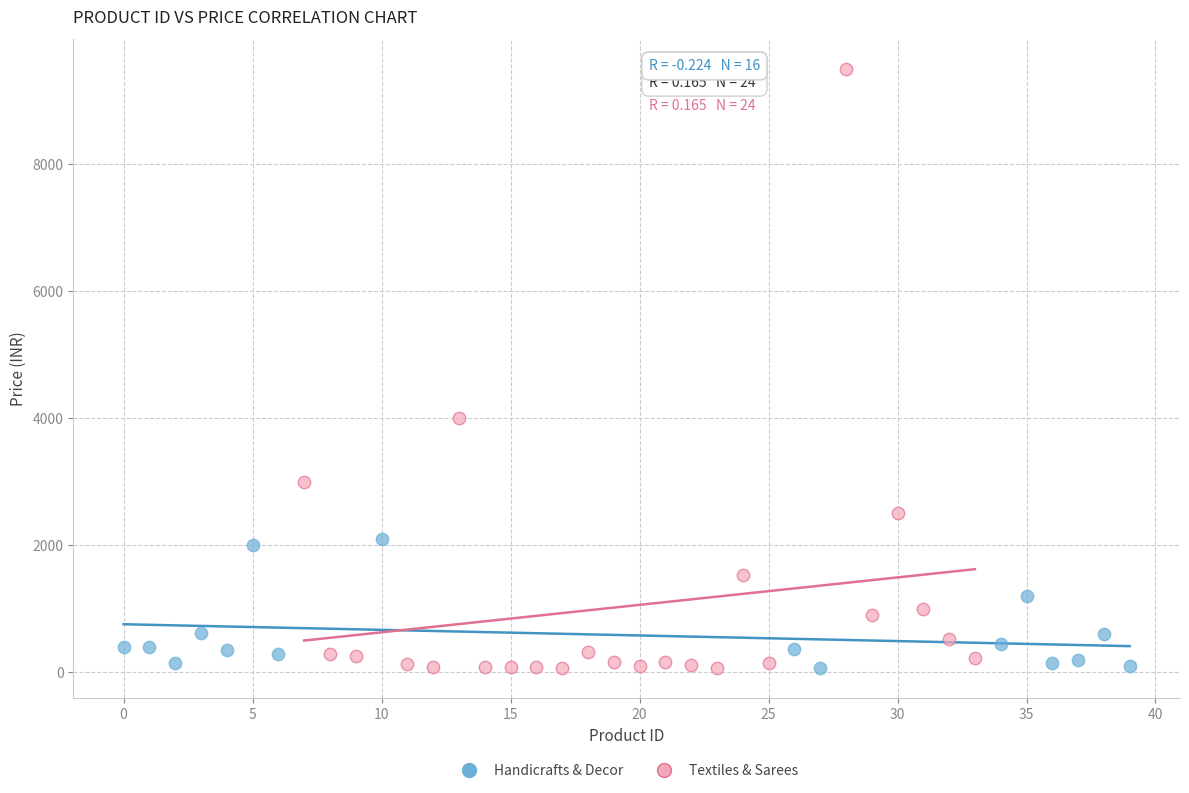

Which series has the largest Y range (max minus min)?

Textiles & Sarees